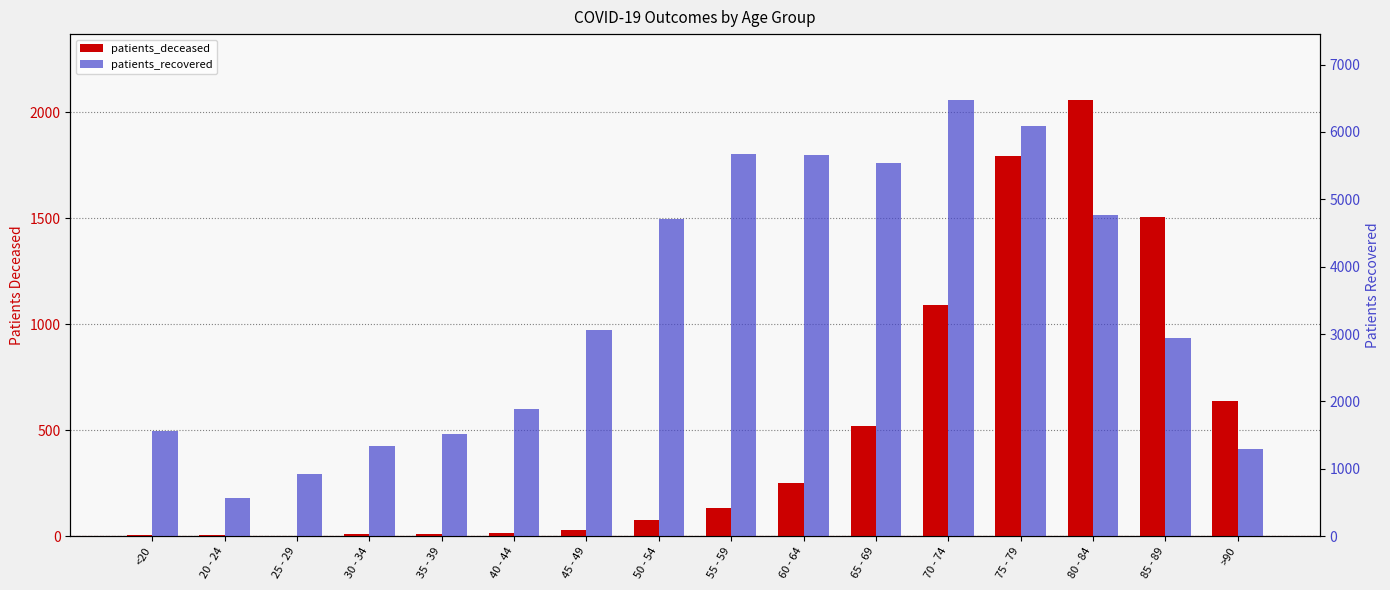

Reading left to right, extract all data points from this chart.

patients_deceased: 6	3	2	11	10	13	28	77	134	249	521	1092	1795	2060	1504	639
patients_recovered: 1555	558	920	1335	1521	1891	3064	4708	5680	5653	5534	6481	6090	4763	2948	1295